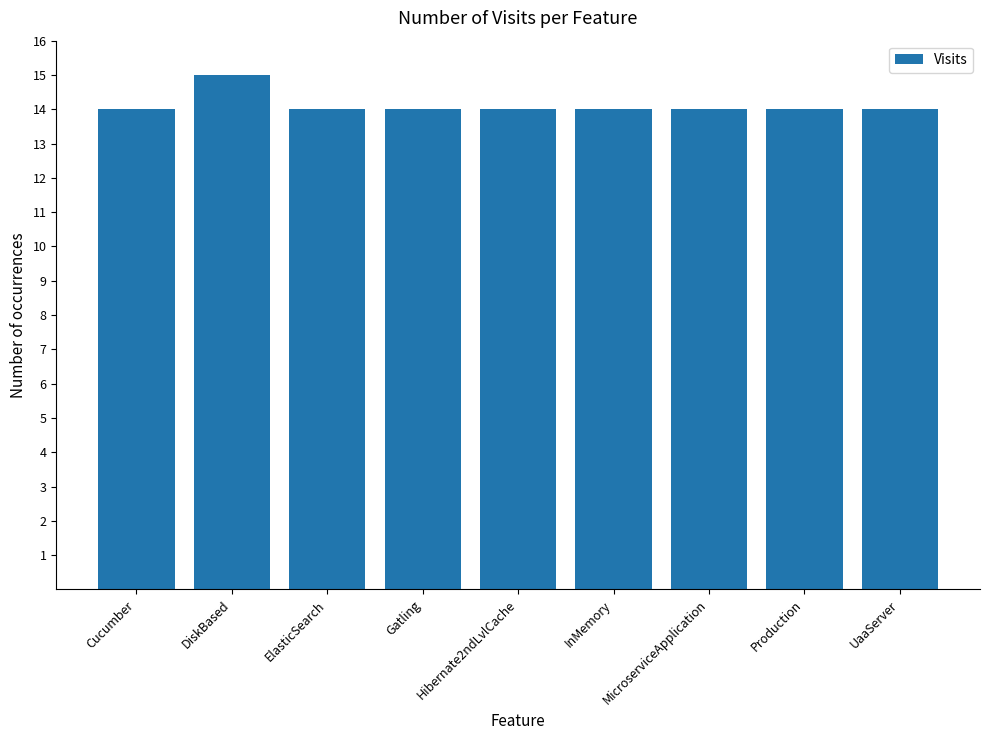

What is the ratio of the value at InMemory to the value at Hibernate2ndLvlCache?

1.0